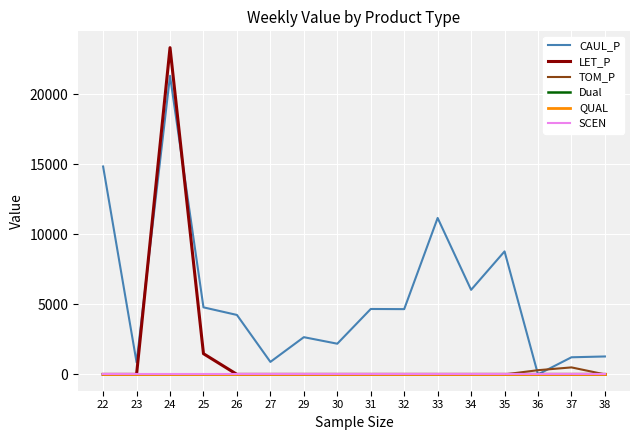

Between 23 and 25, which series saw the biggest shift?

CAUL_P